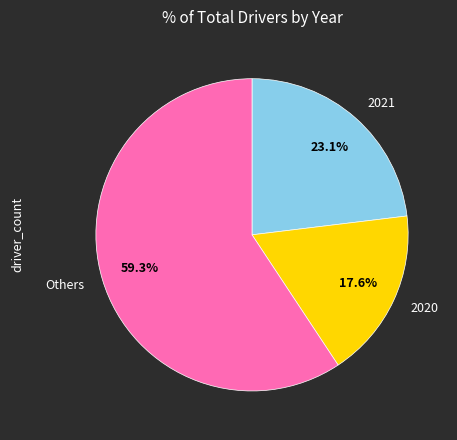

What is the ratio of the value at 2021 to the value at 2020?

1.3